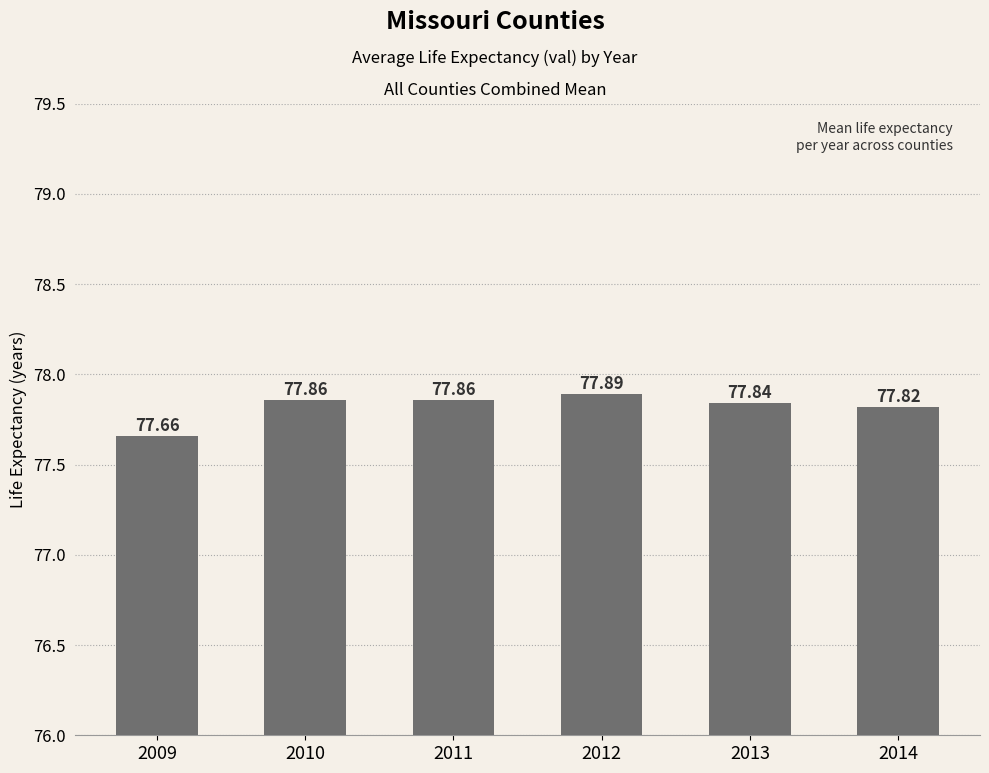

Reading right to left, extract all data points from this chart.

2014=77.8	2013=77.8	2012=77.9	2011=77.9	2010=77.9	2009=77.7